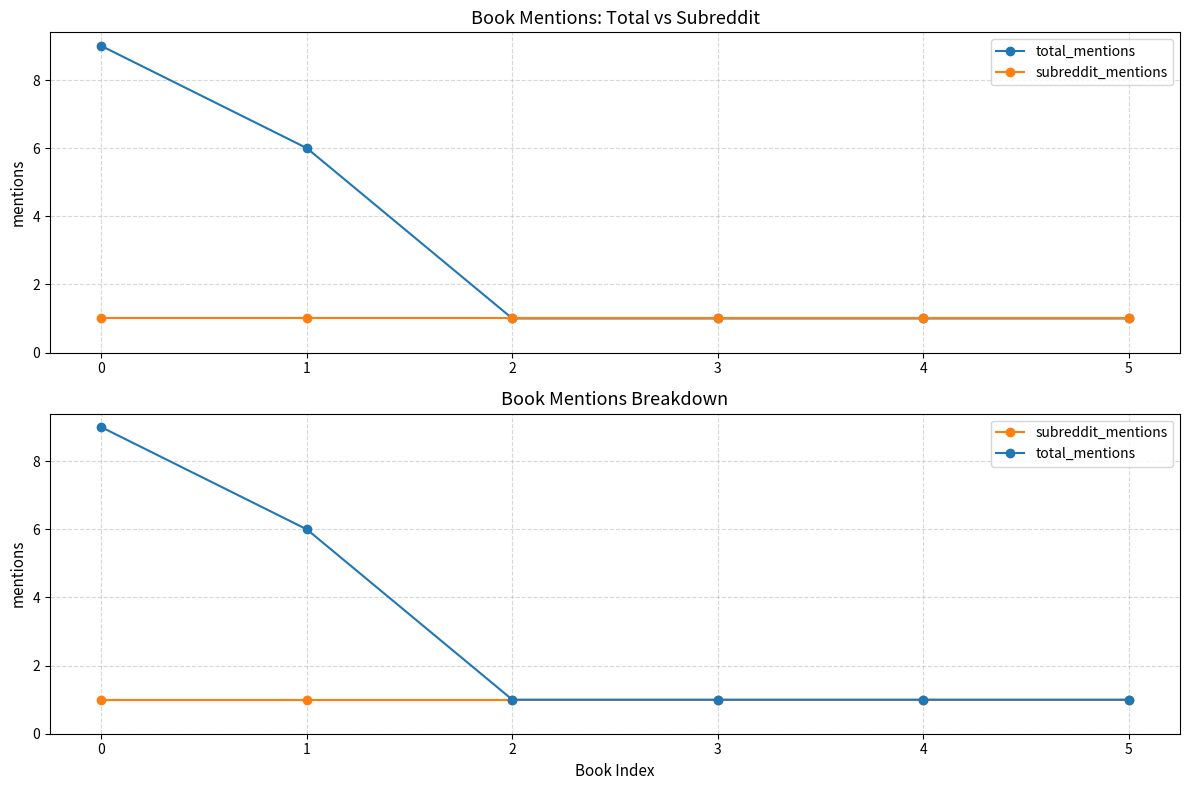

Which series changed the most between 4 and 5?

total_mentions